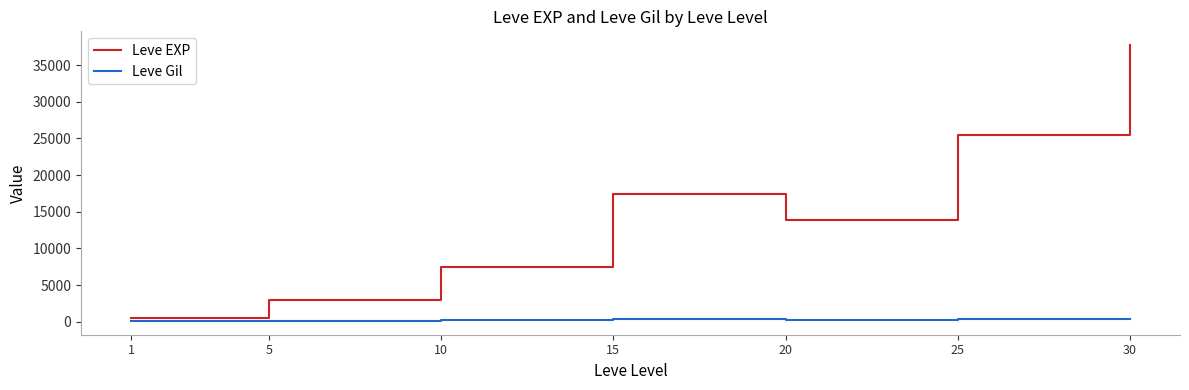

Rank the series at 30 from highest to lowest value.

Leve EXP, Leve Gil